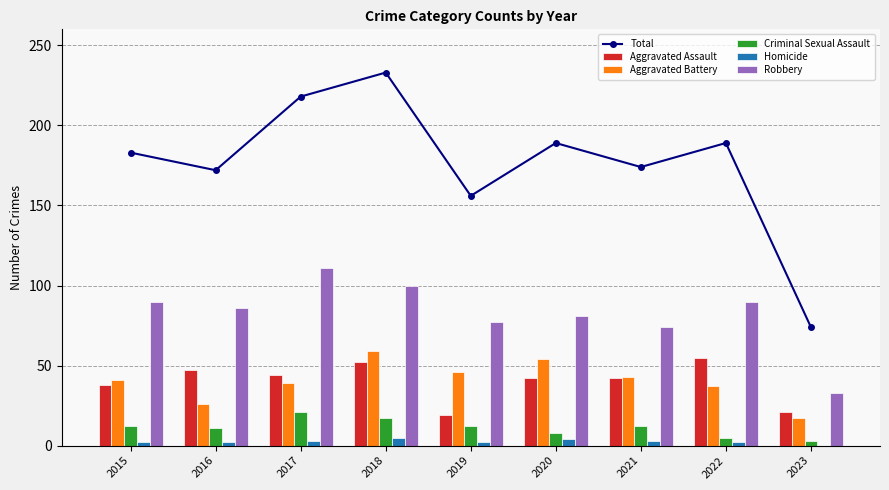

What are all the series names shown in the legend?

Total, Aggravated Assault, Aggravated Battery, Criminal Sexual Assault, Homicide, Robbery